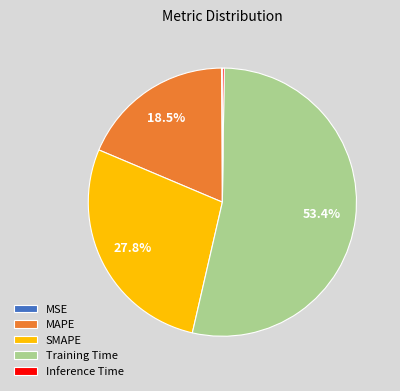

How much of the chart is everything except Training Time?

46.6%